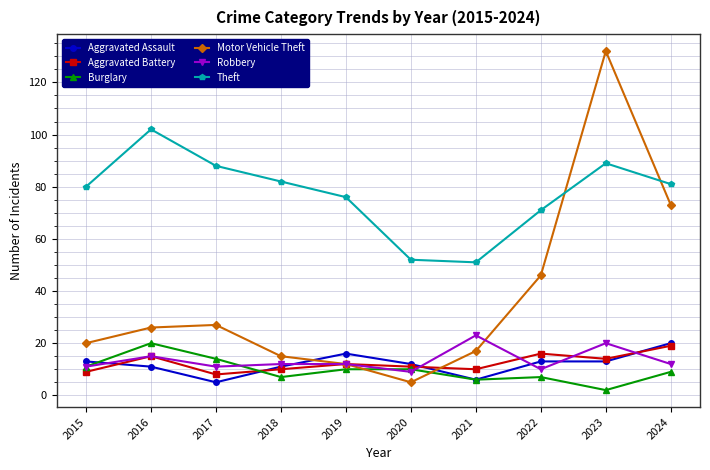

What is the maximum value for Burglary?

20